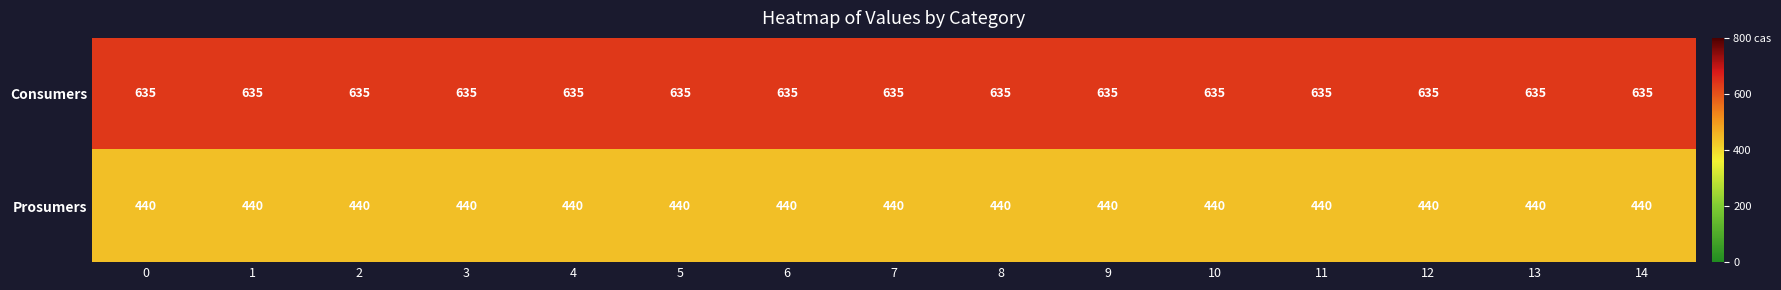

What is the total value across all series at 5?

1075